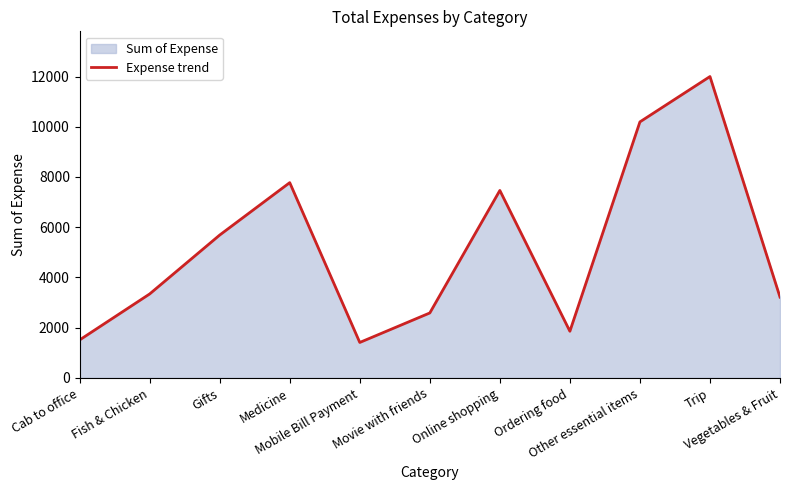

What is the label of the 2nd point from the left?

Fish & Chicken